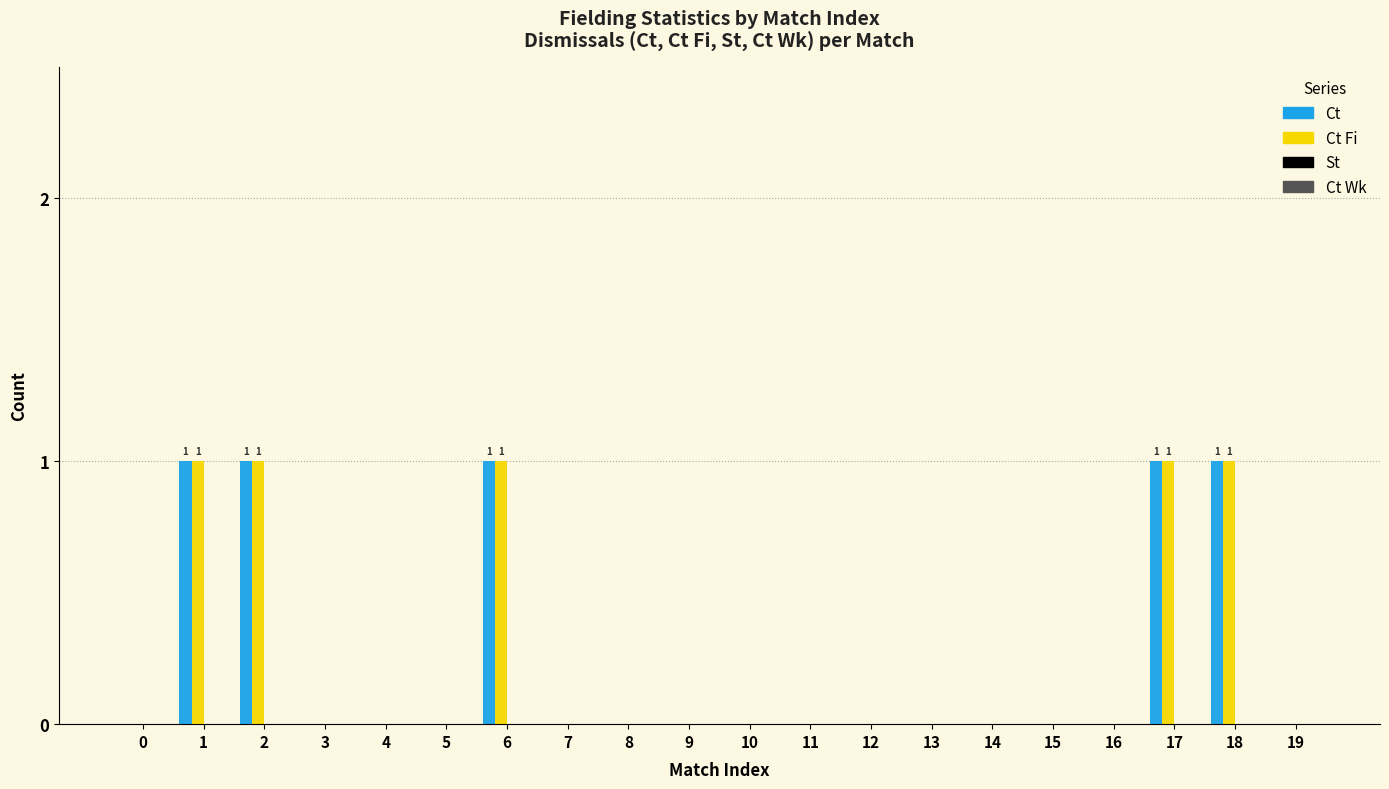

The value of Ct at 7 is 0. True or false?

True